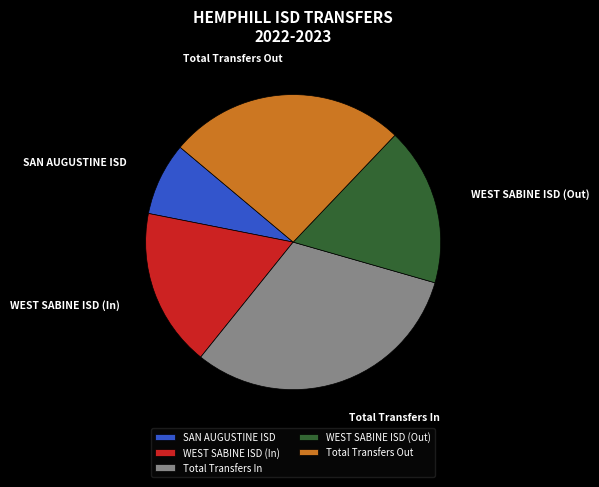

Which slice is the largest?

Total Transfers In